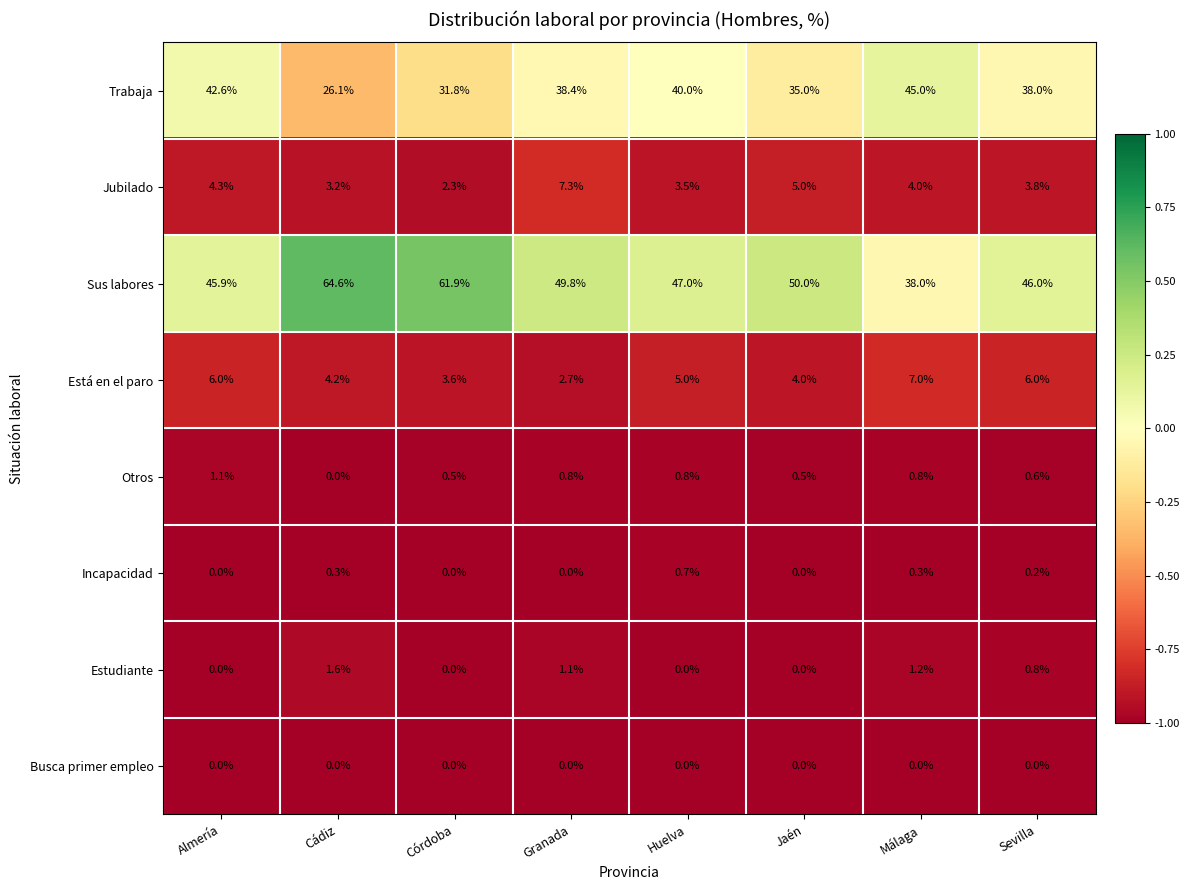

Which series has the largest total across all categories?

Sus labores